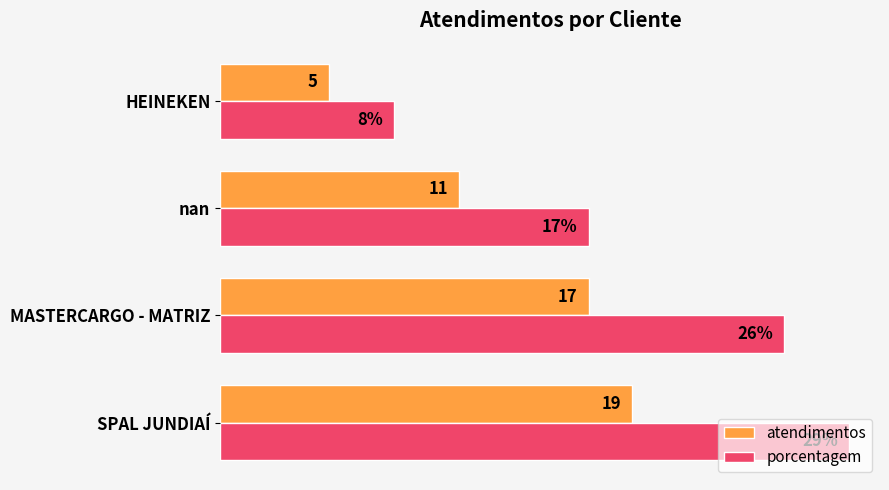

At SPAL JUNDIAÍ, list the series in order from largest to smallest.

porcentagem, atendimentos